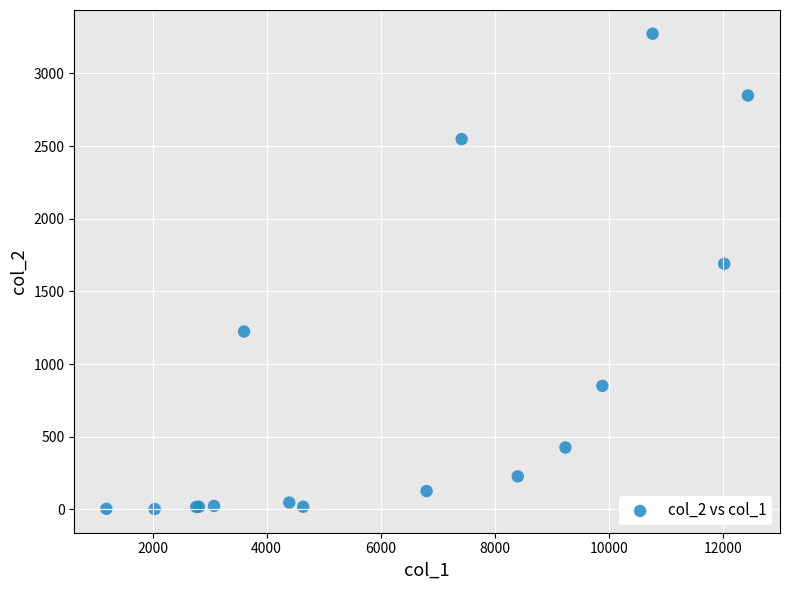

What Y value in the scatter plot is closest to 1638?

1690